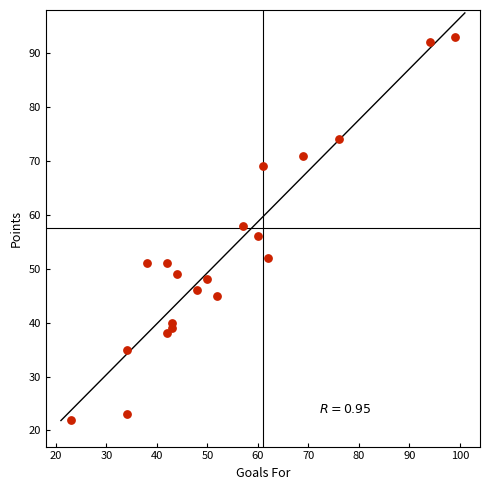

What is the range of X values (max minus min)?

76